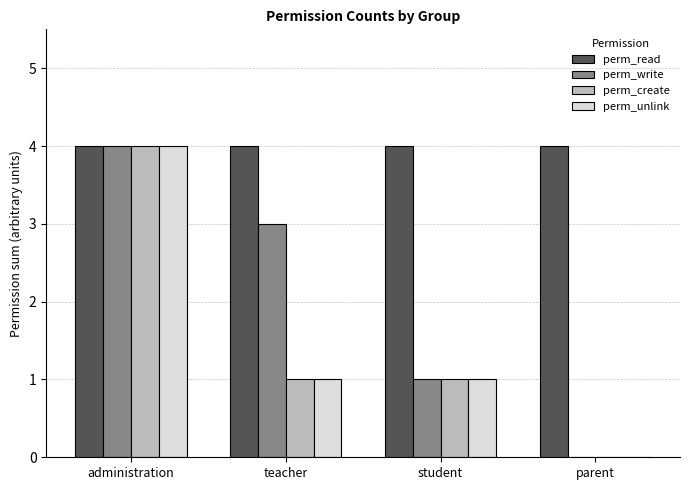

What is the sum of all perm_read values?

16